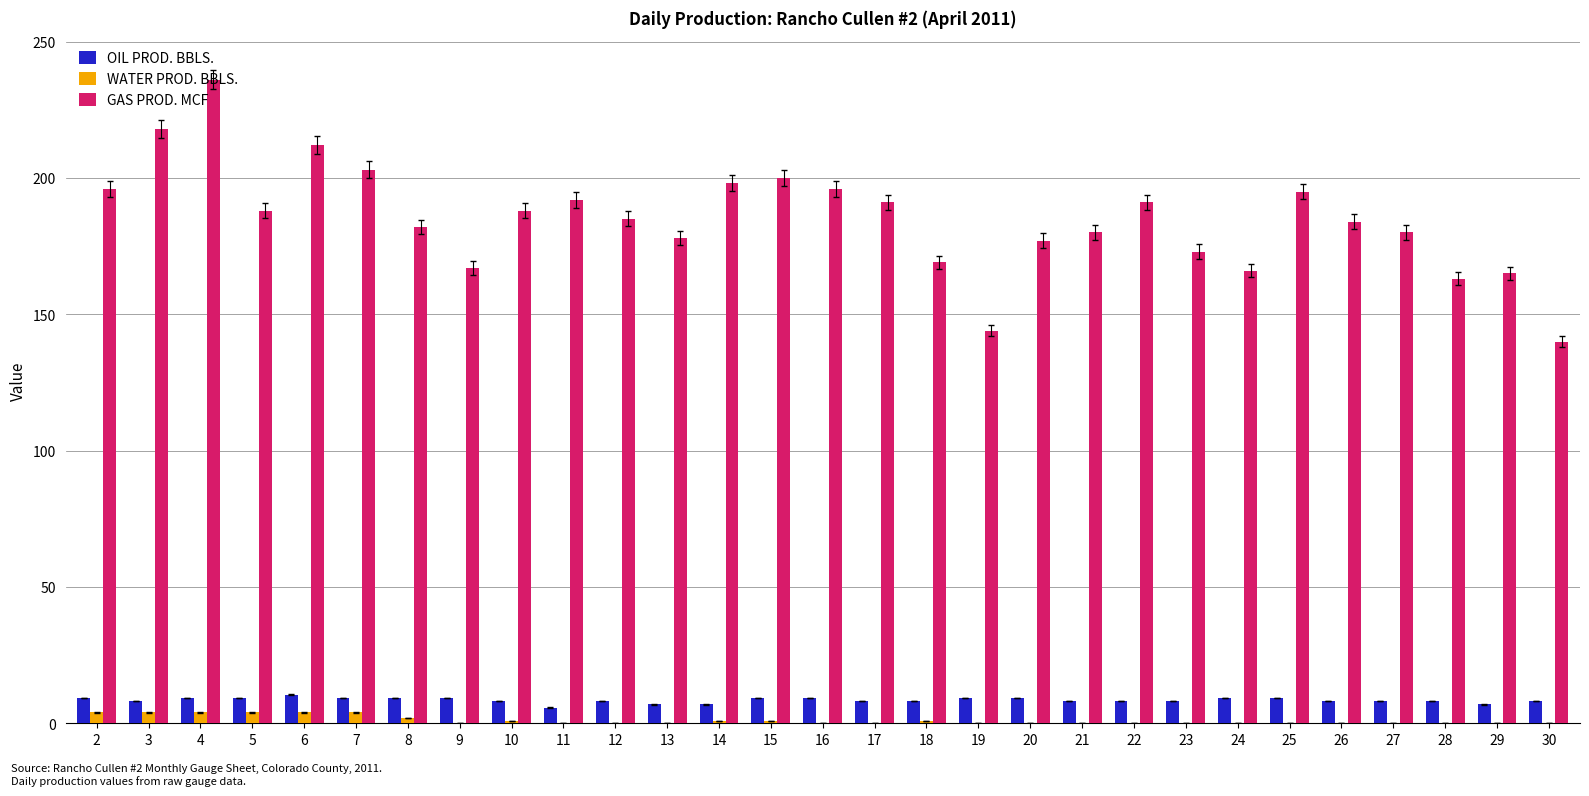

What is the sum of all OIL PROD. BBLS. values?

245.9